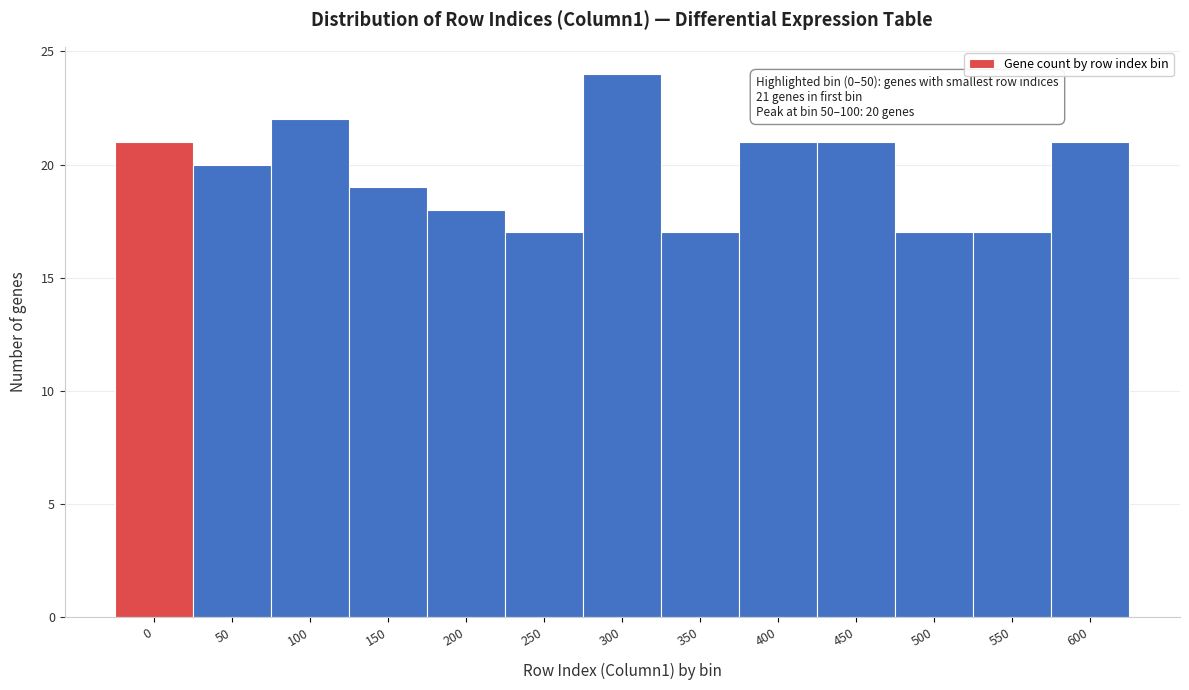

Reading left to right, transcribe all the data shown in this chart.

21	20	22	19	18	17	24	17	21	21	17	17	21